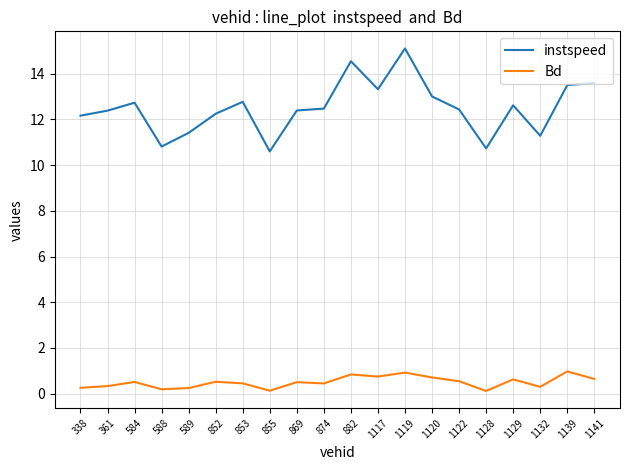

At 338, list the series in order from smallest to largest.

Bd, instspeed